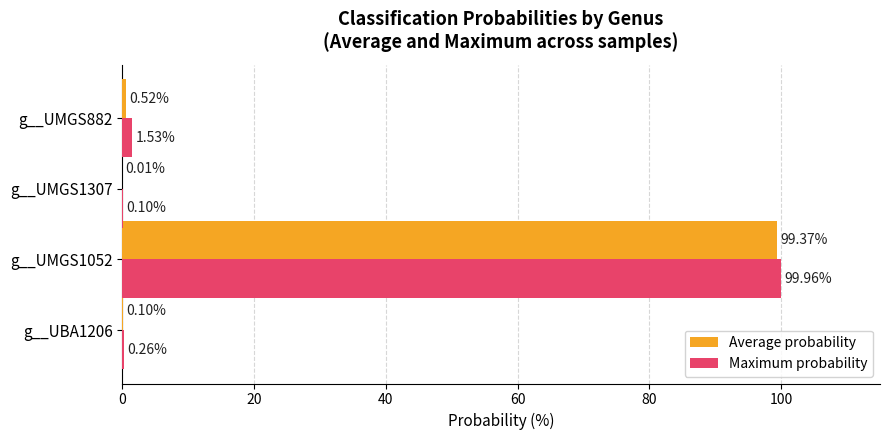

Which series changed the most between g__UBA1206 and g__UMGS1307?

Maximum probability